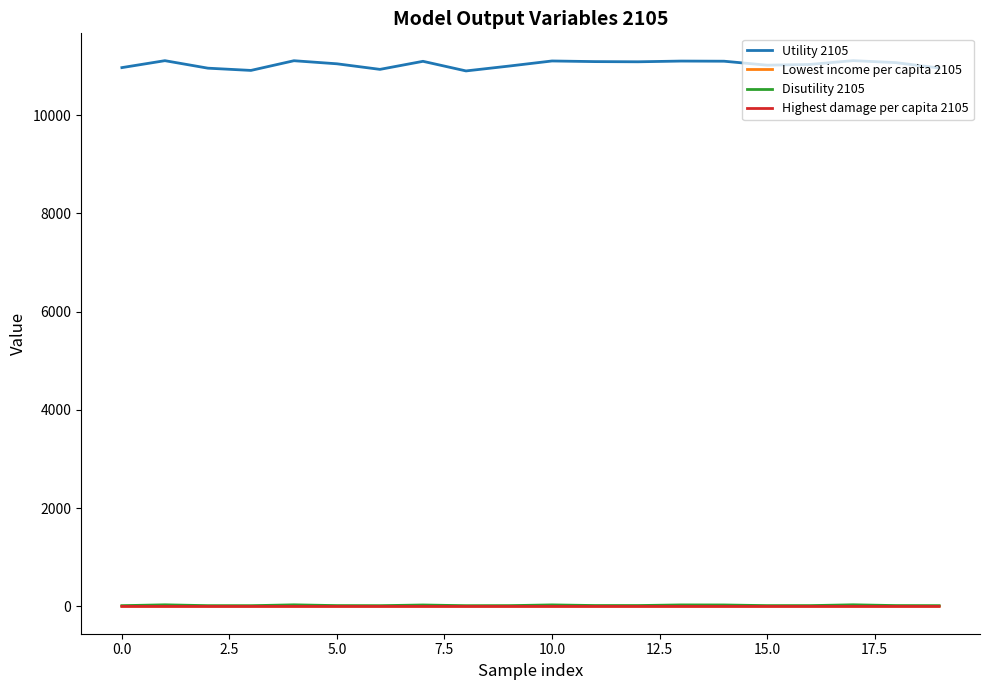

What is the average value of the Highest damage per capita 2105 series?

0.3